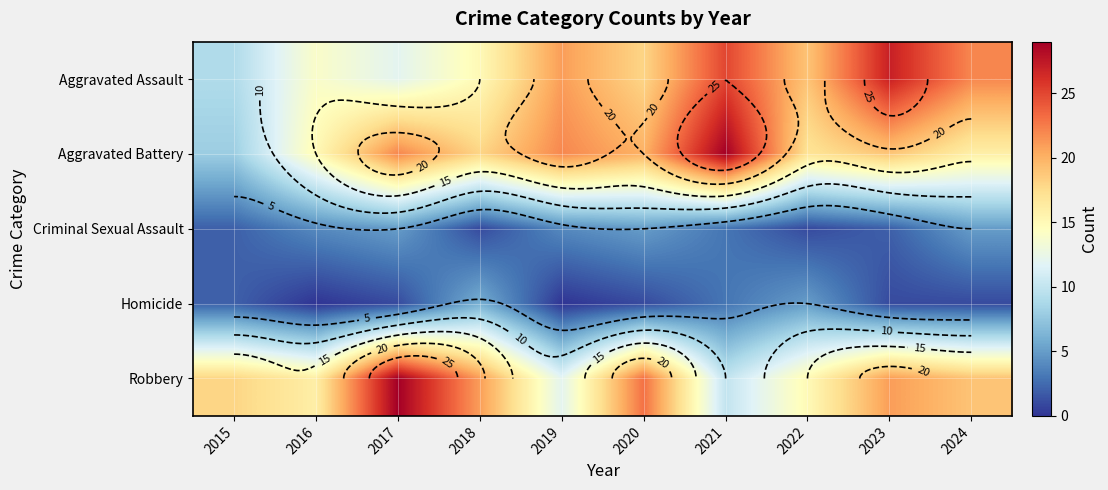

What is the difference between the Aggravated Assault values at 2022 and 2020?

1